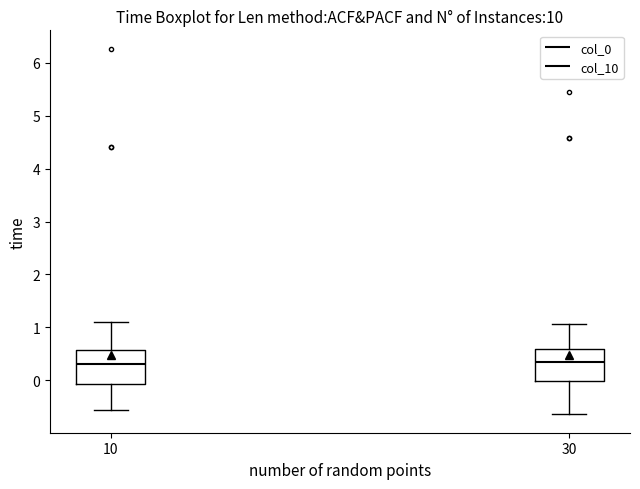

Where is the upper edge of the box at x = 30 on the y-axis? The values are not printed on the chart, so give them approximately, as read against the axis.

0.6